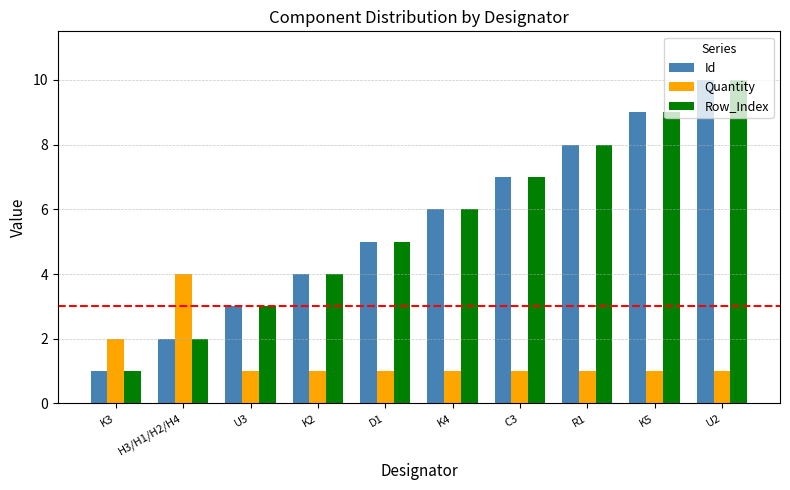

What position from the left is U3?

3